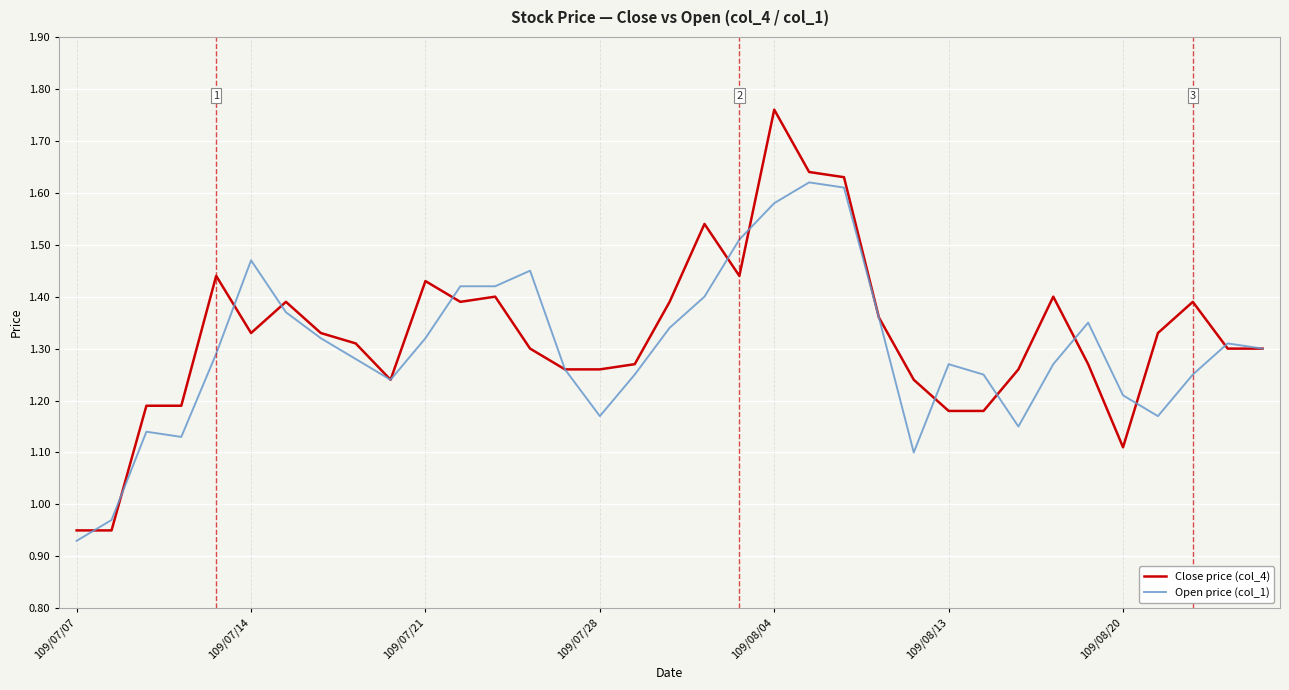

List the series in order of their peak value, lowest first.

Open price (col_1), Close price (col_4)